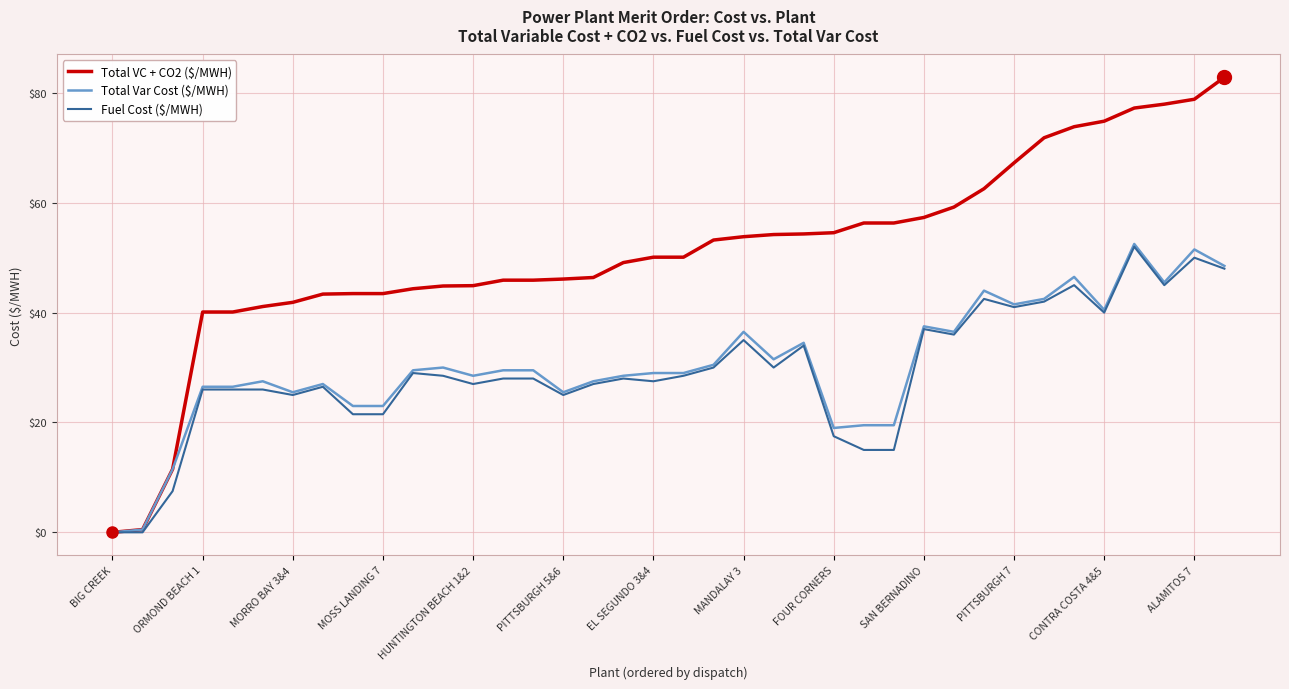

Which series has the widest spread of values?

Total VC + CO2 ($/MWH)